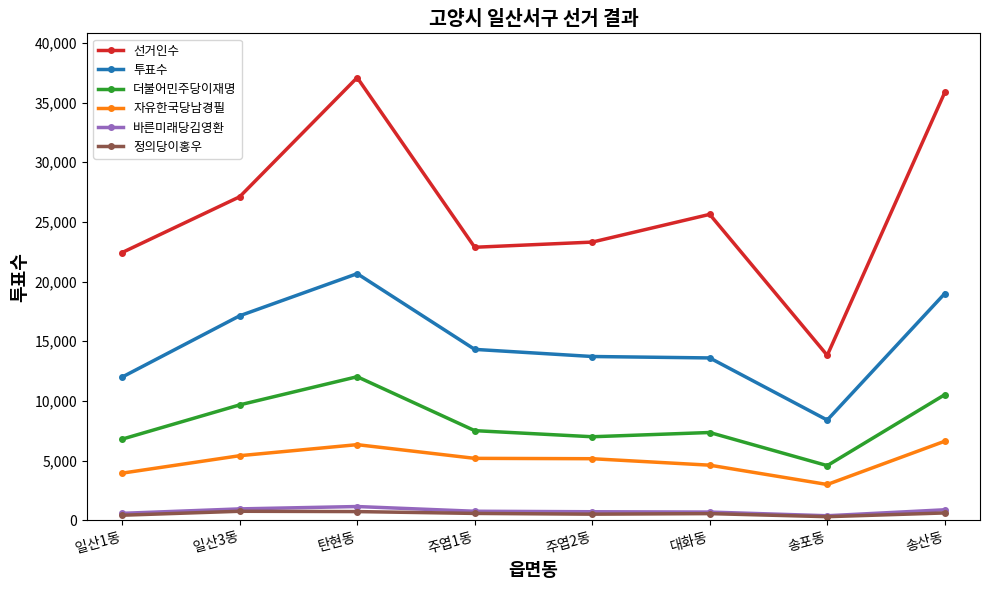

What is the sum of all 정의당이홍우 values?

4476